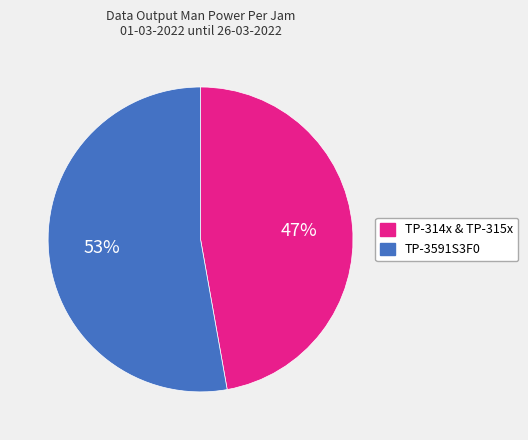

Does any single category account for the majority?

Yes